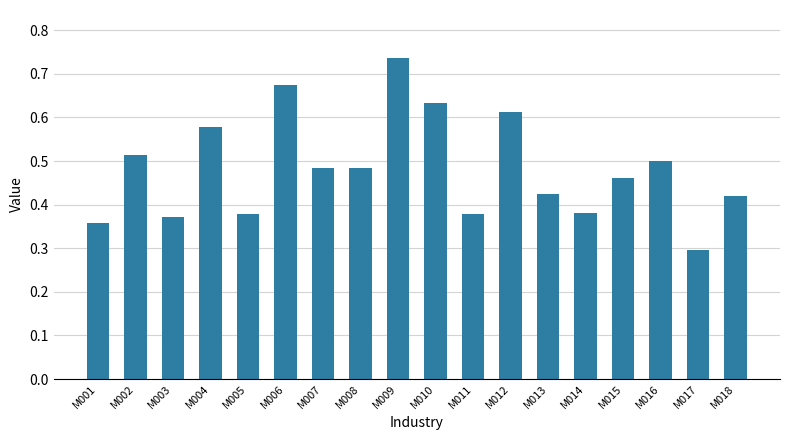

Count the values in the range 0 to 1.

18